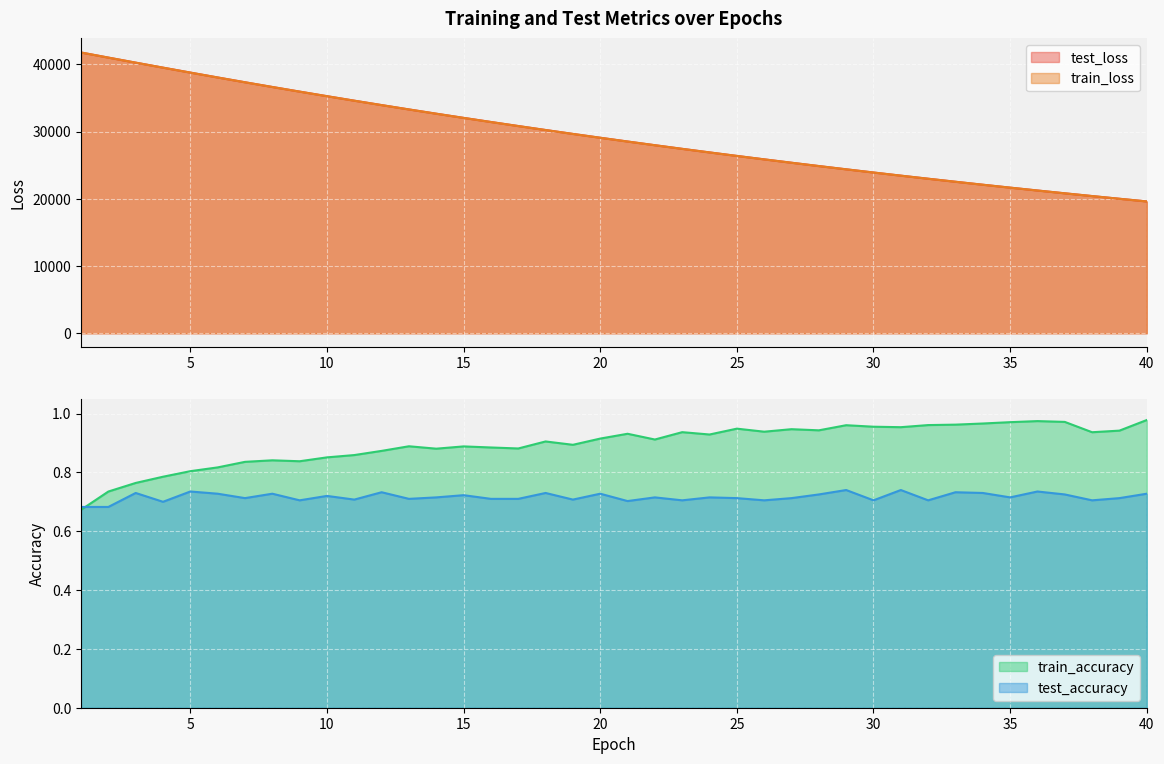

Reading left to right, extract all data points from this chart.

test_loss: 41749.4	40993.7	40244.3	39501.1	38766.4	38040.8	37327.2	36626.3	35936.9	35258.0	34589.6	33932.6	33287.2	32653.6	32031.7	31420.8	30819.7	30227.8	29647.7	29077.6	28516.8	27967.9	27427.3	26896.9	26375.7	25864.5	25361.8	24868.8	24384.3	23909.2	23442.4	22984.3	22534.4	22092.6	21659.4	21233.7	20816.0	20406.6	20003.7	19607.8
train_loss: 41752.5	40991.8	40241.6	39496.2	38761.9	38036.3	37322.4	36621.6	35931.4	35252.1	34584.1	33927.8	33282.0	32648.8	32026.2	31414.7	30813.4	30222.3	29642.4	29072.2	28512.1	27962.7	27422.3	26892.2	26371.2	25860.1	25357.8	24864.8	24380.6	23905.4	23438.8	22980.6	22530.9	22089.4	21655.9	21230.3	20812.6	20402.6	20000.1	19604.6
train_accuracy: 0.7	0.7	0.8	0.8	0.8	0.8	0.8	0.8	0.8	0.9	0.9	0.9	0.9	0.9	0.9	0.9	0.9	0.9	0.9	0.9	0.9	0.9	0.9	0.9	0.9	0.9	0.9	0.9	1.0	1.0	1.0	1.0	1.0	1.0	1.0	1.0	1.0	0.9	0.9	1.0
test_accuracy: 0.7	0.7	0.7	0.7	0.7	0.7	0.7	0.7	0.7	0.7	0.7	0.7	0.7	0.7	0.7	0.7	0.7	0.7	0.7	0.7	0.7	0.7	0.7	0.7	0.7	0.7	0.7	0.7	0.7	0.7	0.7	0.7	0.7	0.7	0.7	0.7	0.7	0.7	0.7	0.7